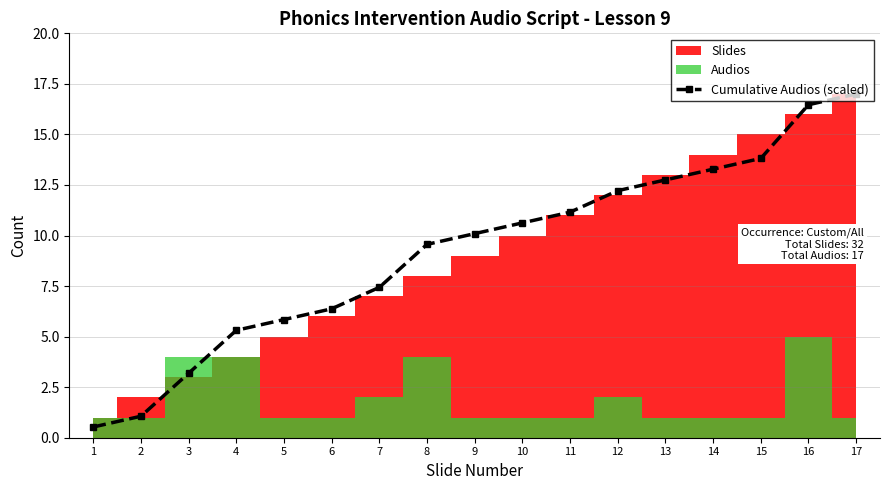

Where does the data first go above 10?

9